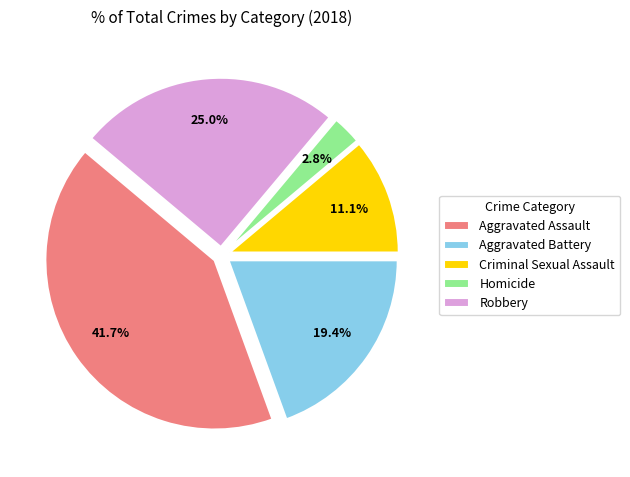

True or false: Robbery accounts for 31% of the total.

False